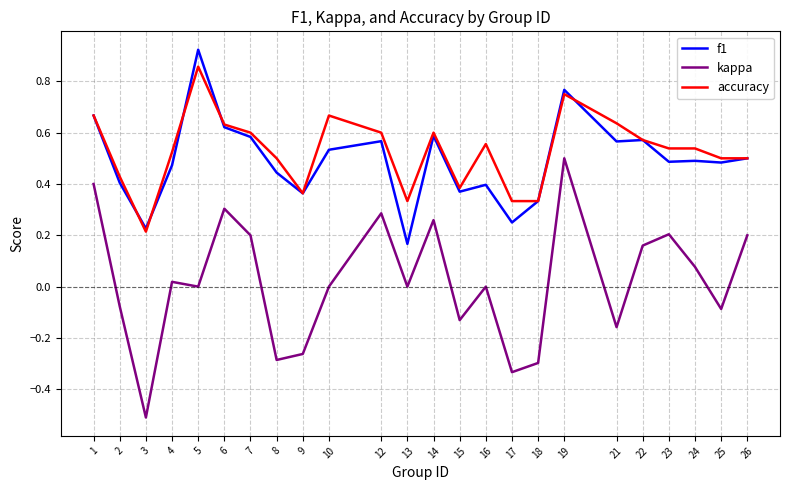

The value of kappa at 17 is -0.1. True or false?

False